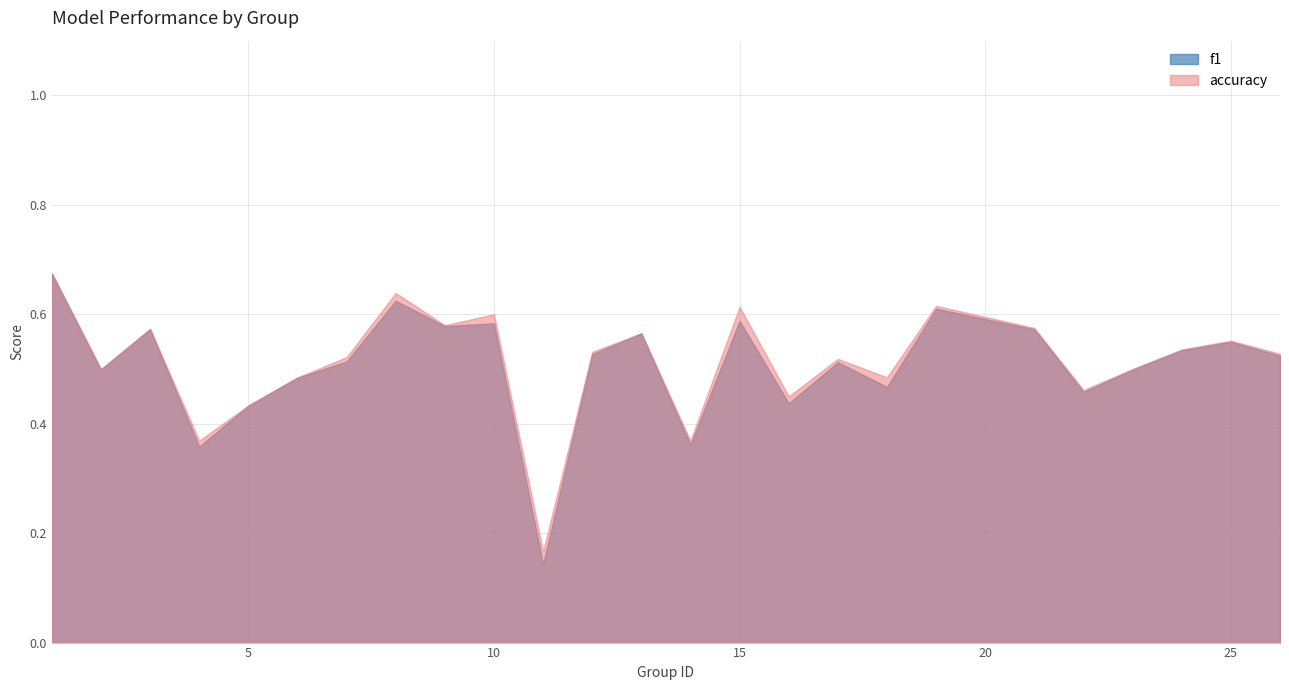

At which category does f1 reach its first local valley?

2